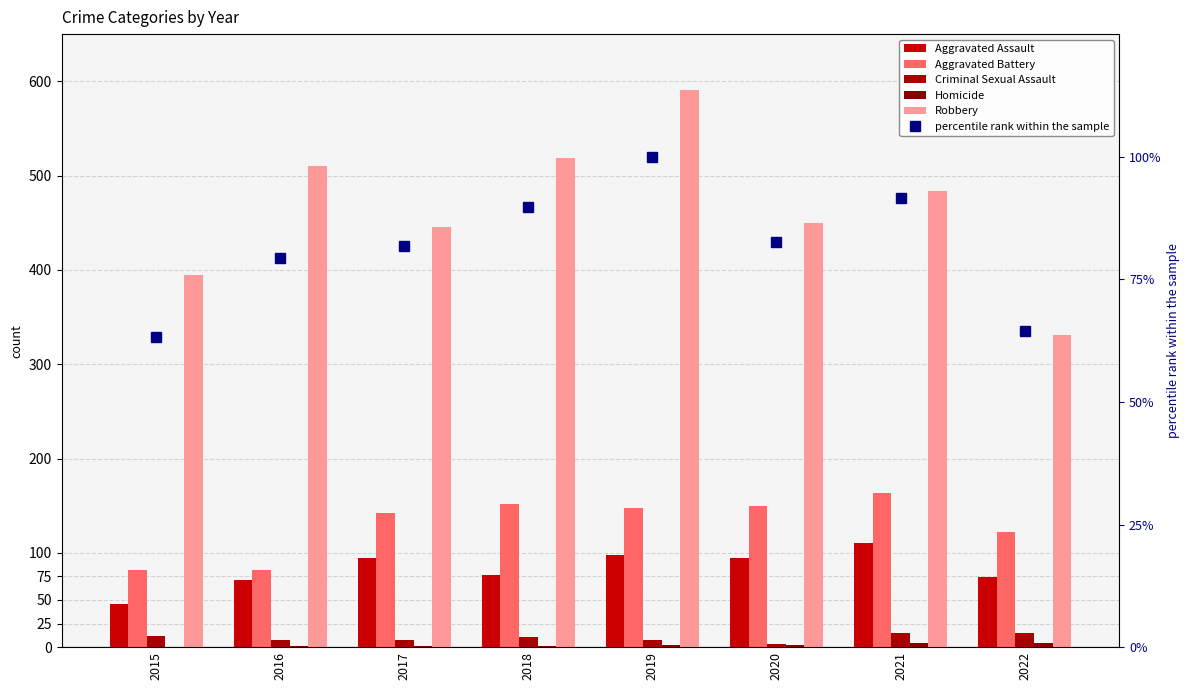

What is the maximum value shown in the chart?

591.0